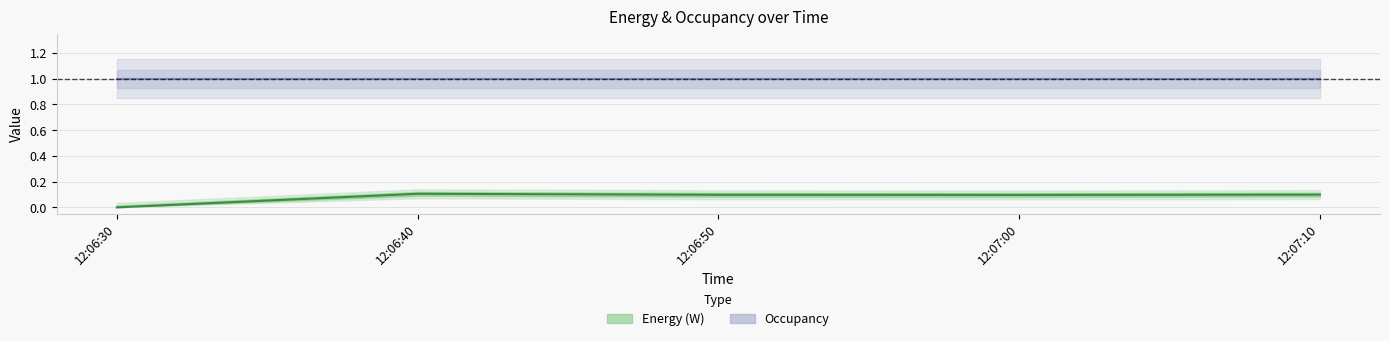

Rank the categories by value from lowest to highest.

12:06:30, 12:07:00, 12:06:50, 12:07:10, 12:06:40